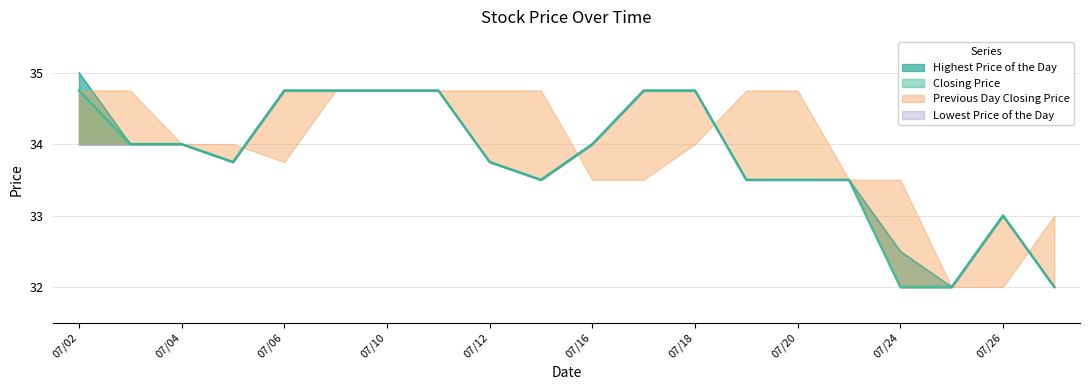

The Highest Price of the Day series shows 20.6 at 20120717. True or false?

False